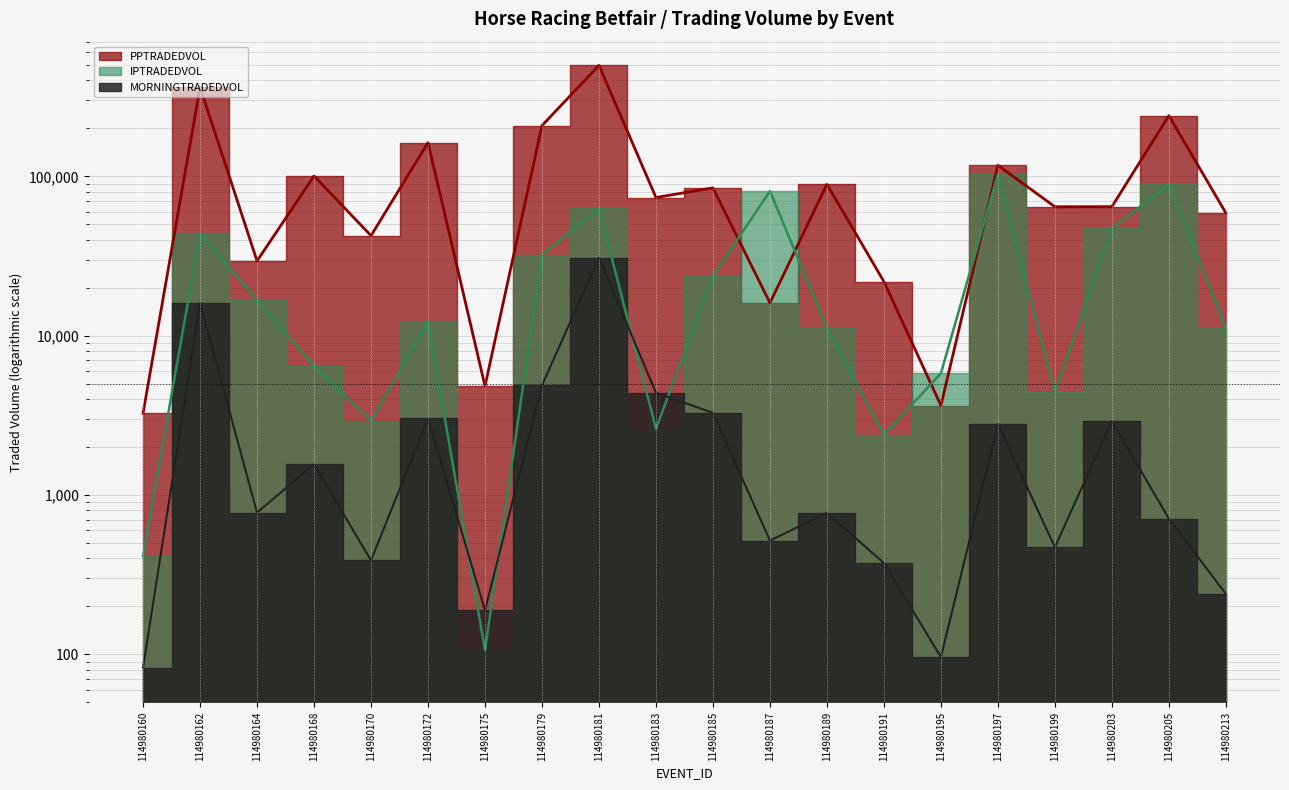

Rank the series by their average value, from highest to lowest.

PPTRADEDVOL, IPTRADEDVOL, MORNINGTRADEDVOL